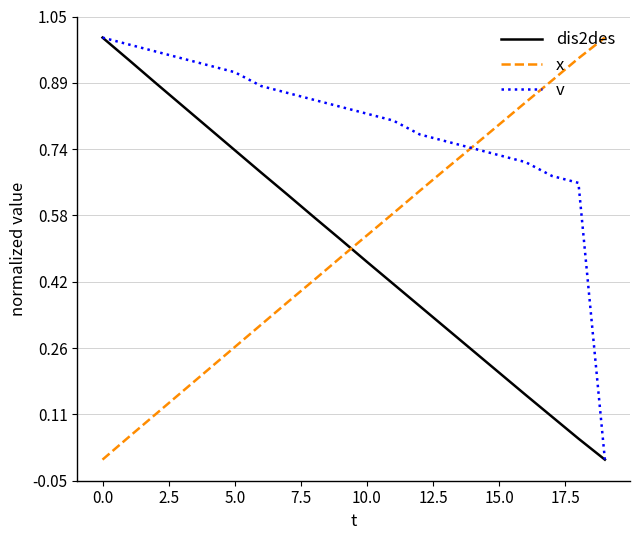

How many times do x and dis2des cross each other?

1